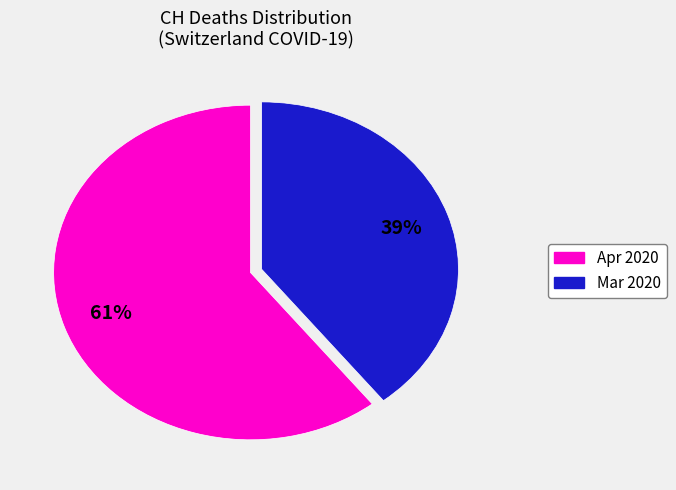

How many slices are in this pie chart?

2